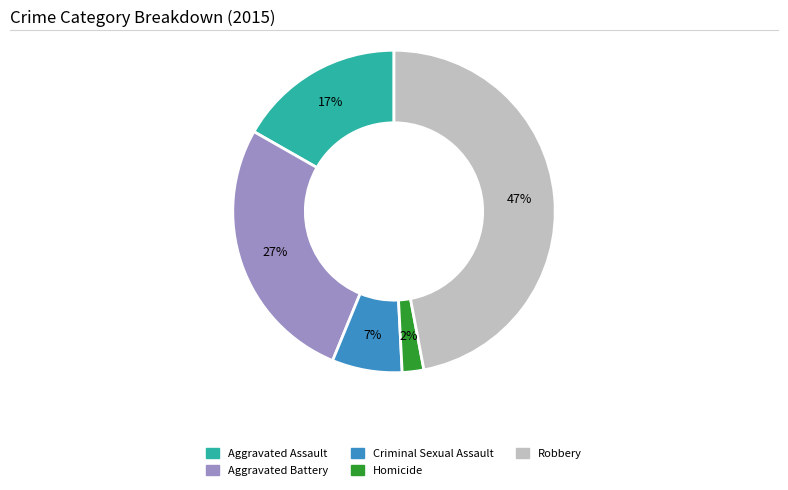

Which category has the biggest portion of the pie?

Robbery